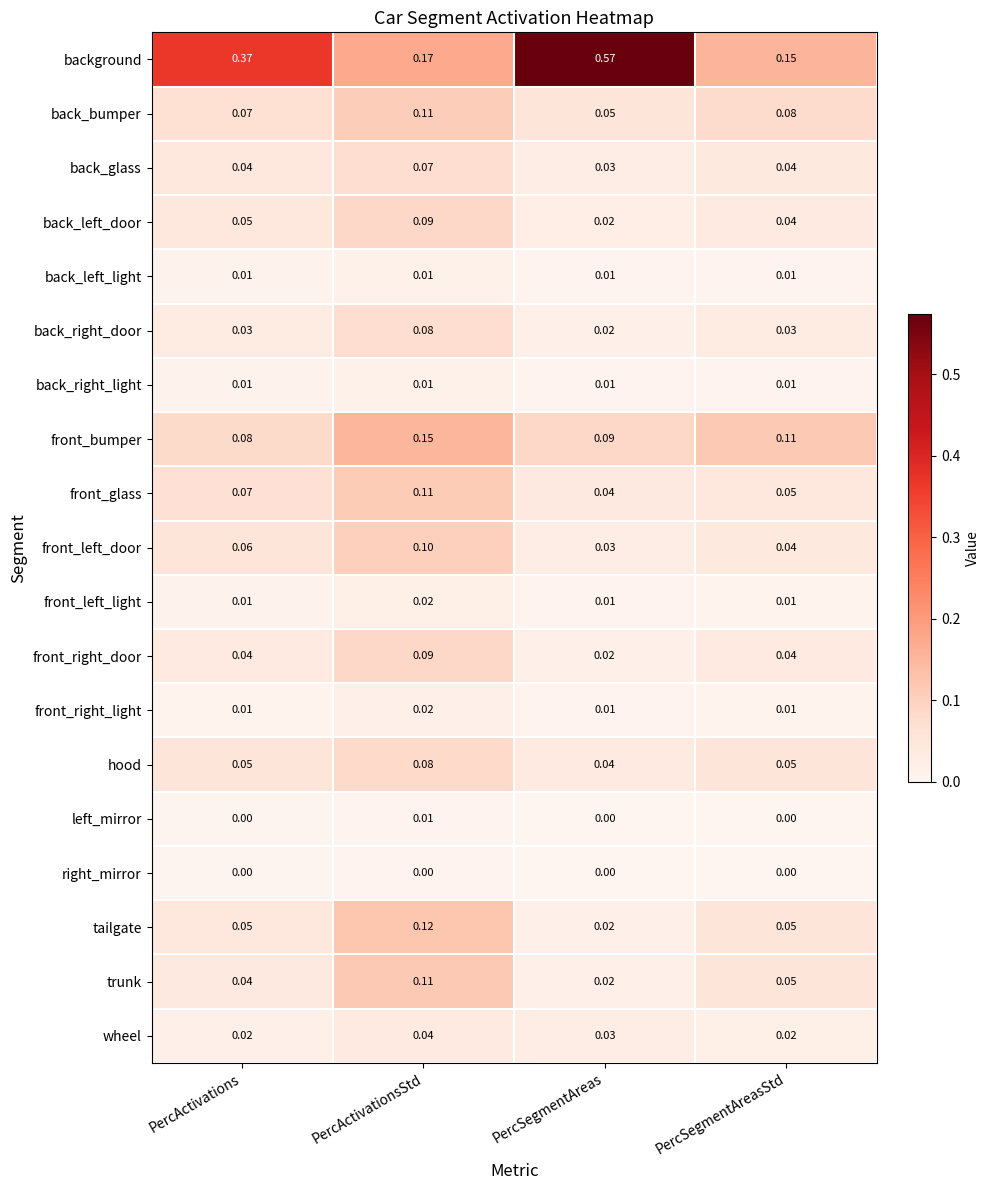

Between PercActivations and PercSegmentAreas, which series saw the biggest shift?

background